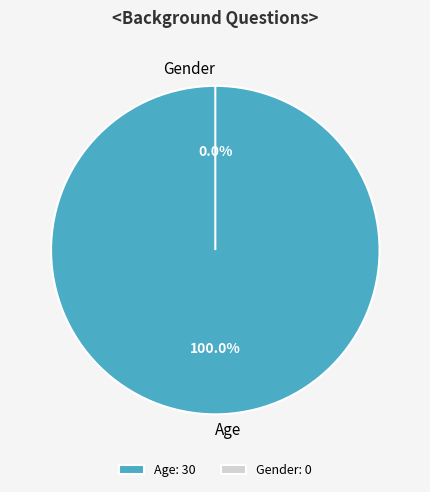

What is the smallest slice in the pie chart?

Gender